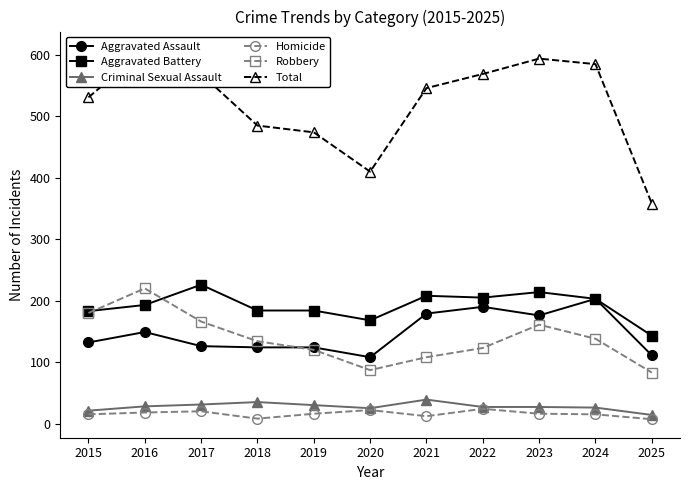

What is the value of the Robbery point at the 7th from the left?

108